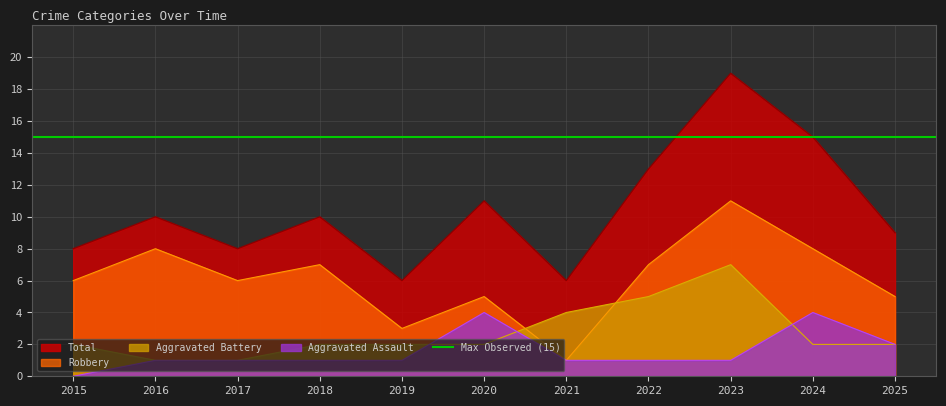

What is the average value of the Aggravated Assault series?

2